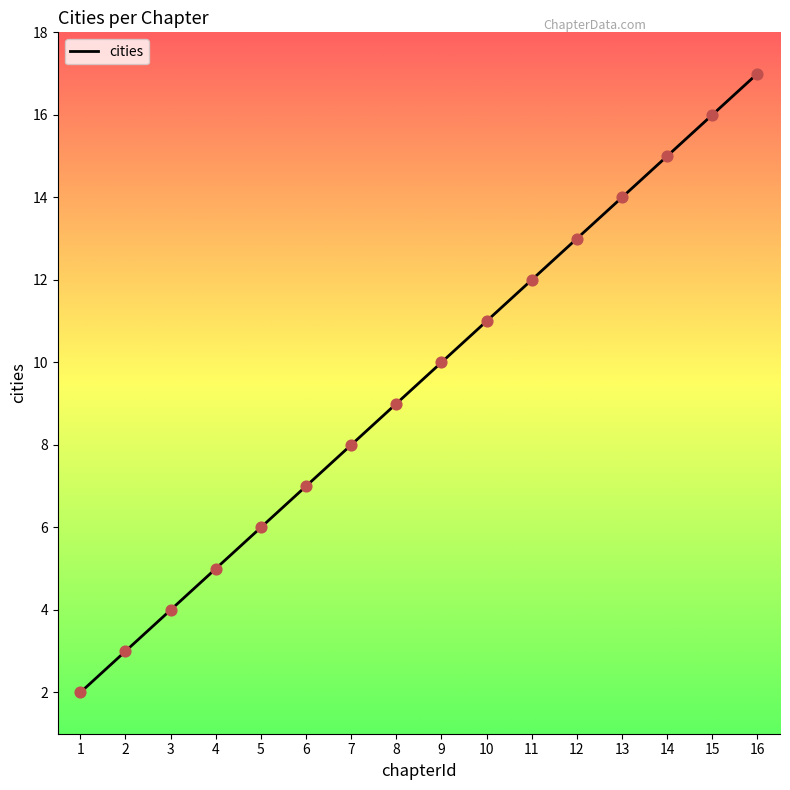

Which has a higher value, 7 or 13?

13